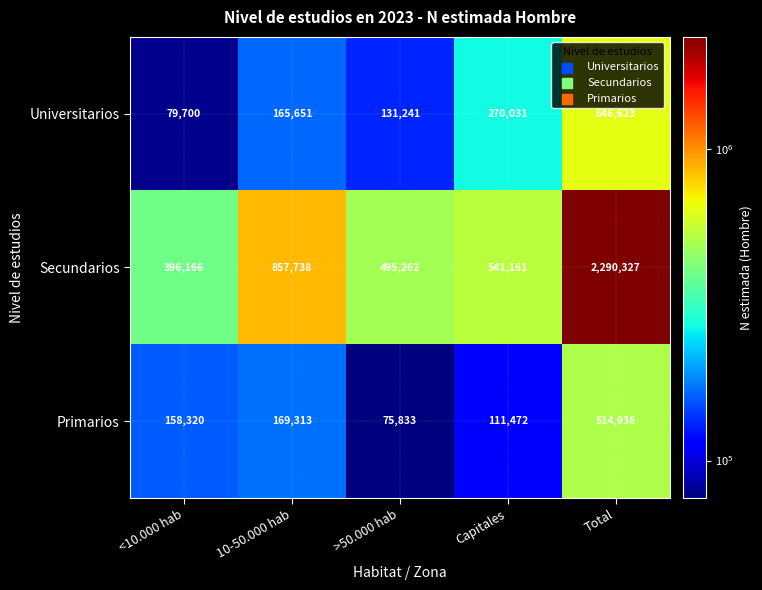

What is the maximum value shown in the chart?

2290327